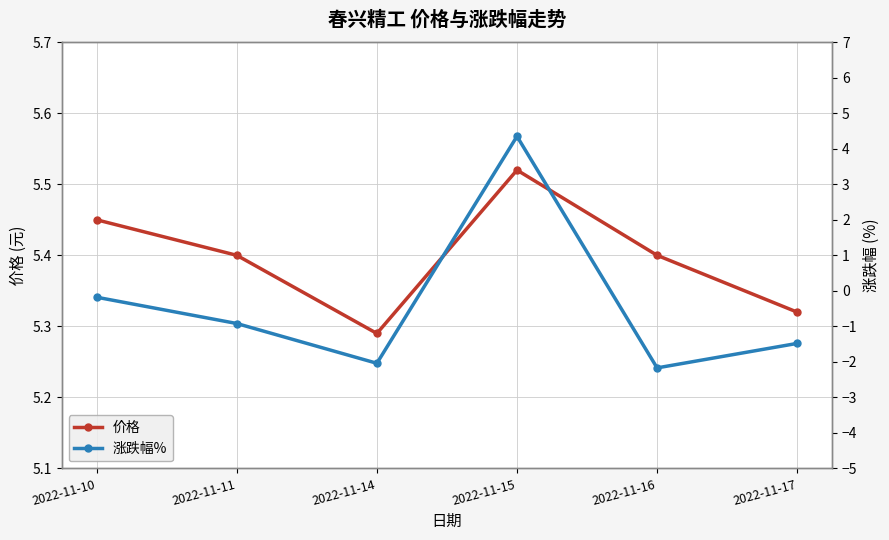

At how many categories does at least one series exceed 3?

6